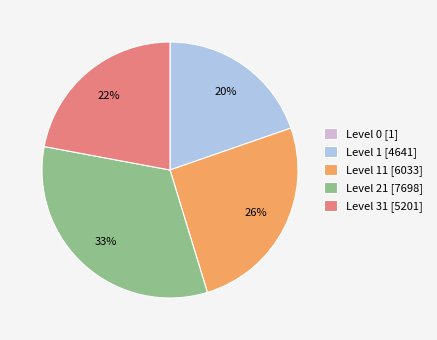

To the nearest percent, what is the difference between the Level 21 [7698] and Level 1 [4641] slice percentages?

13%